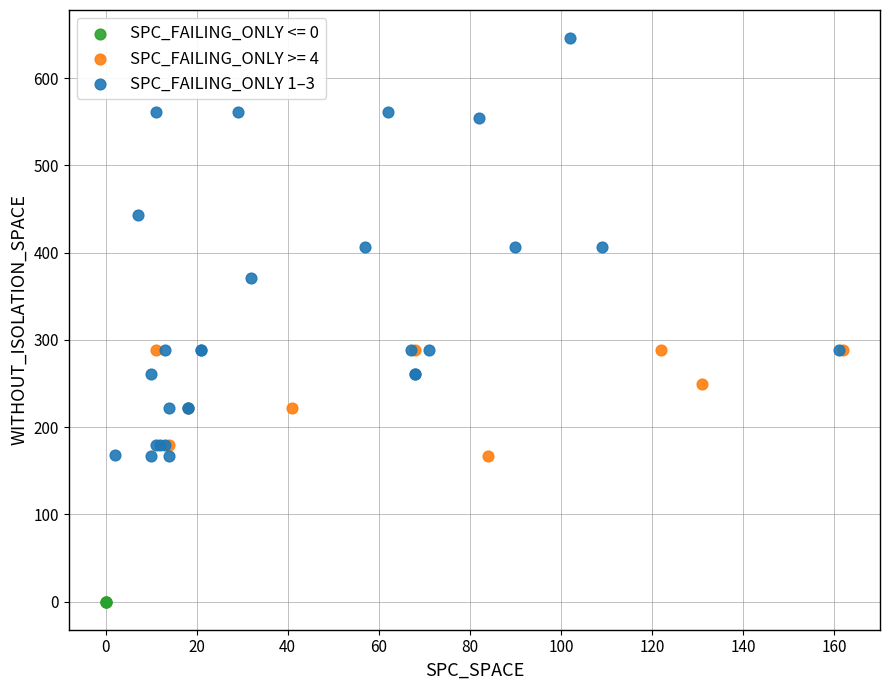

Which series reaches the minimum Y coordinate?

SPC_FAILING_ONLY <= 0